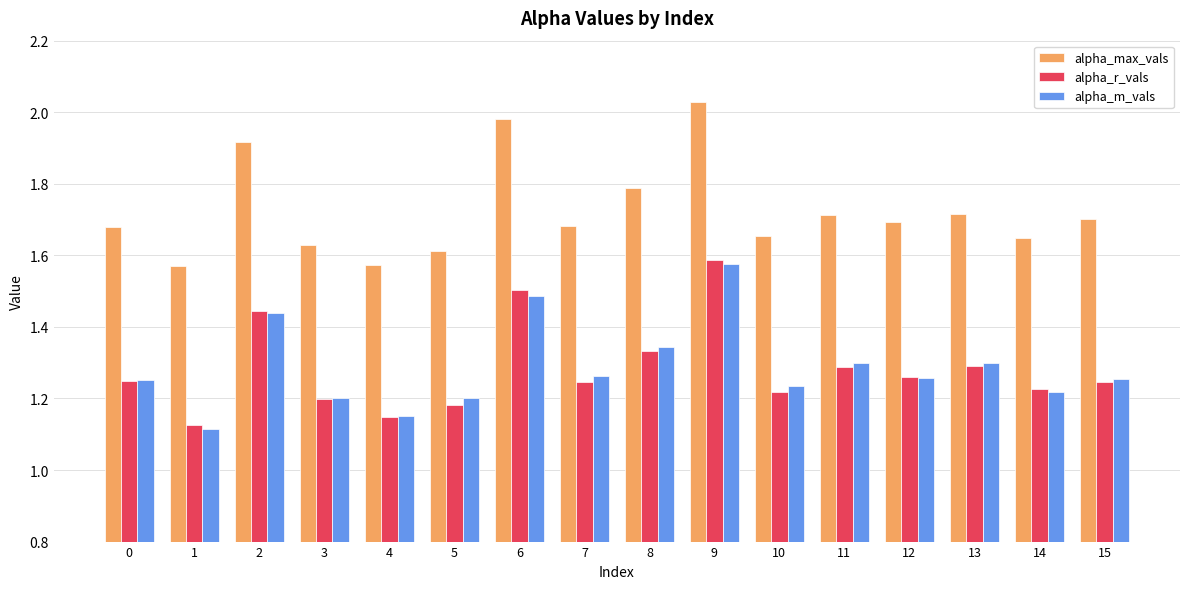

Count the number of categories in the chart.

16